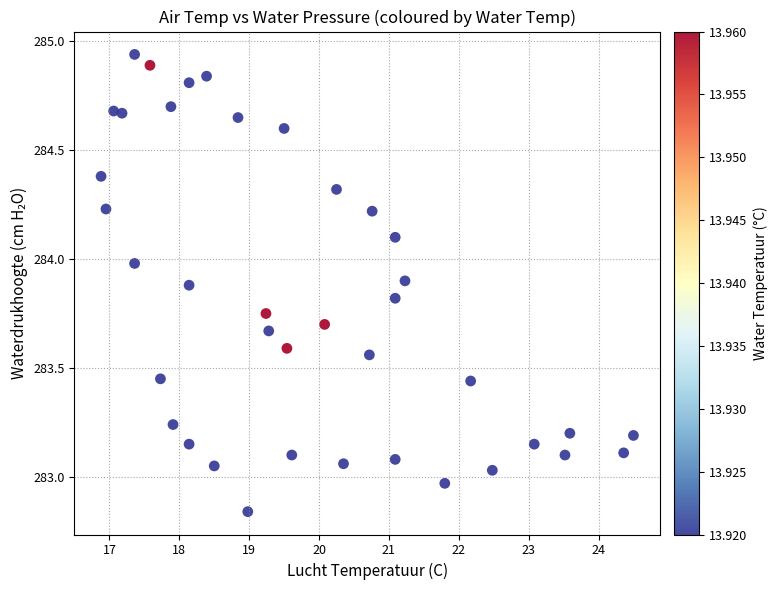

What is the range of Y values (max minus min)?

2.1